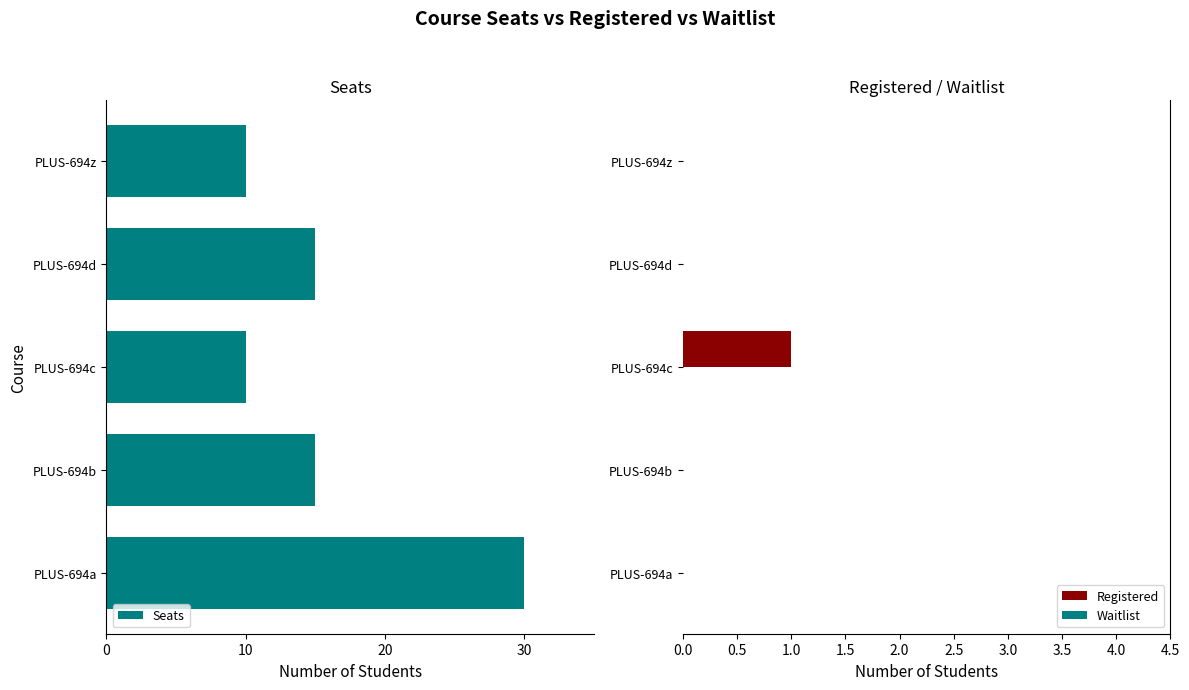

Is it true that Registered equals 0 at PLUS-694a?

True